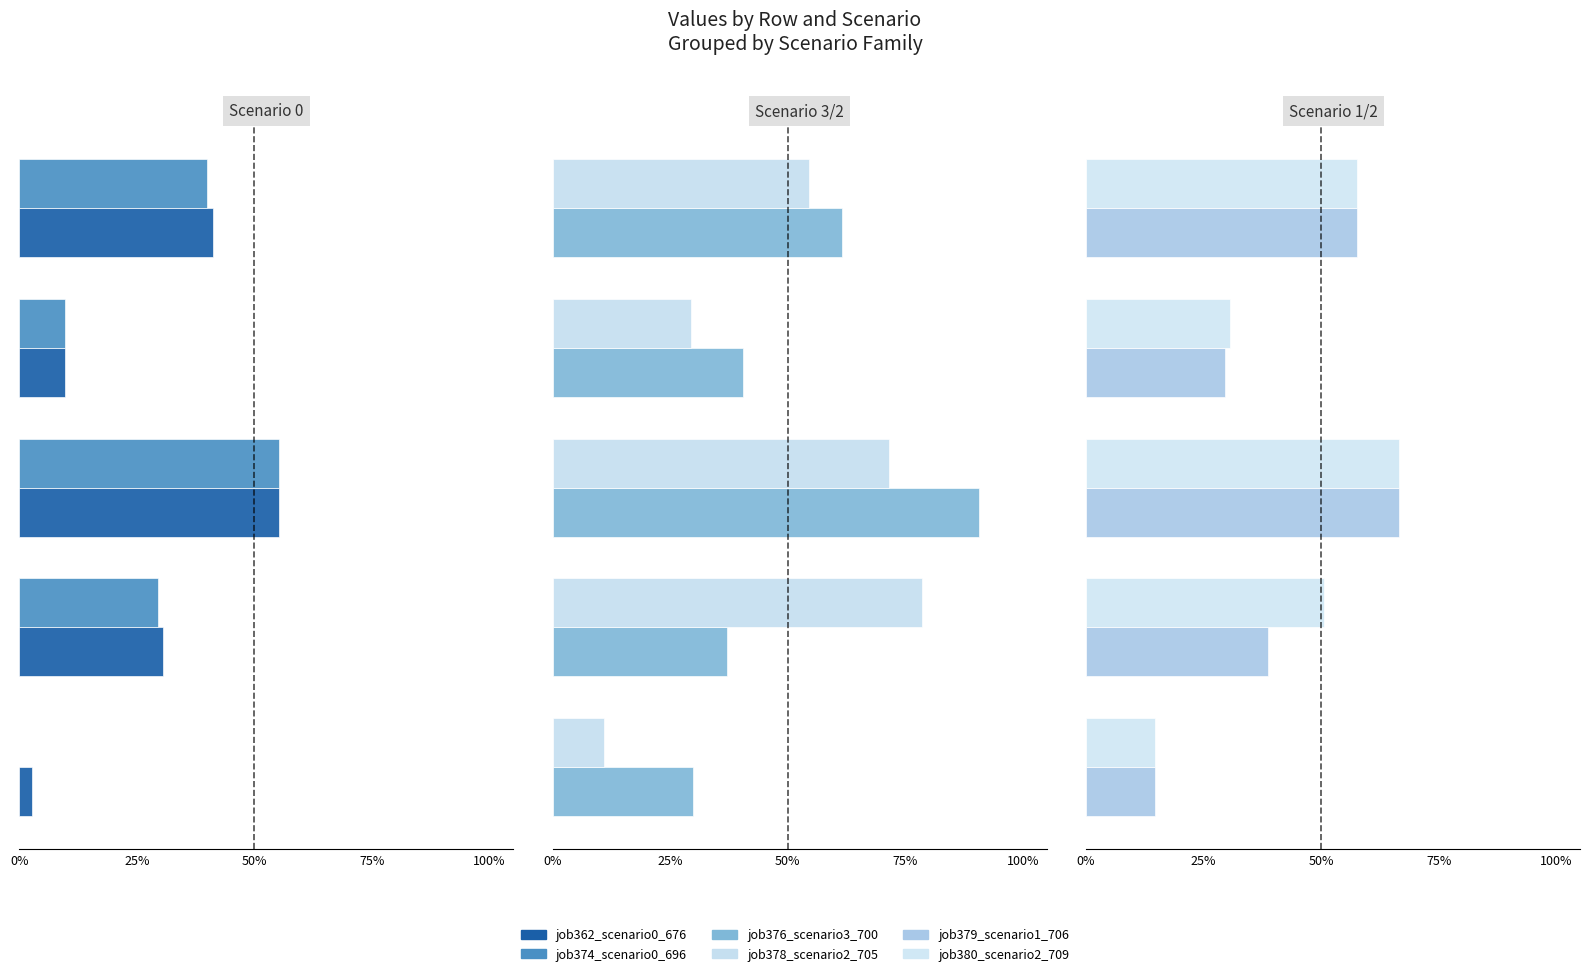

Between 0% and 100%, which series saw the biggest shift?

j378 sc2_705